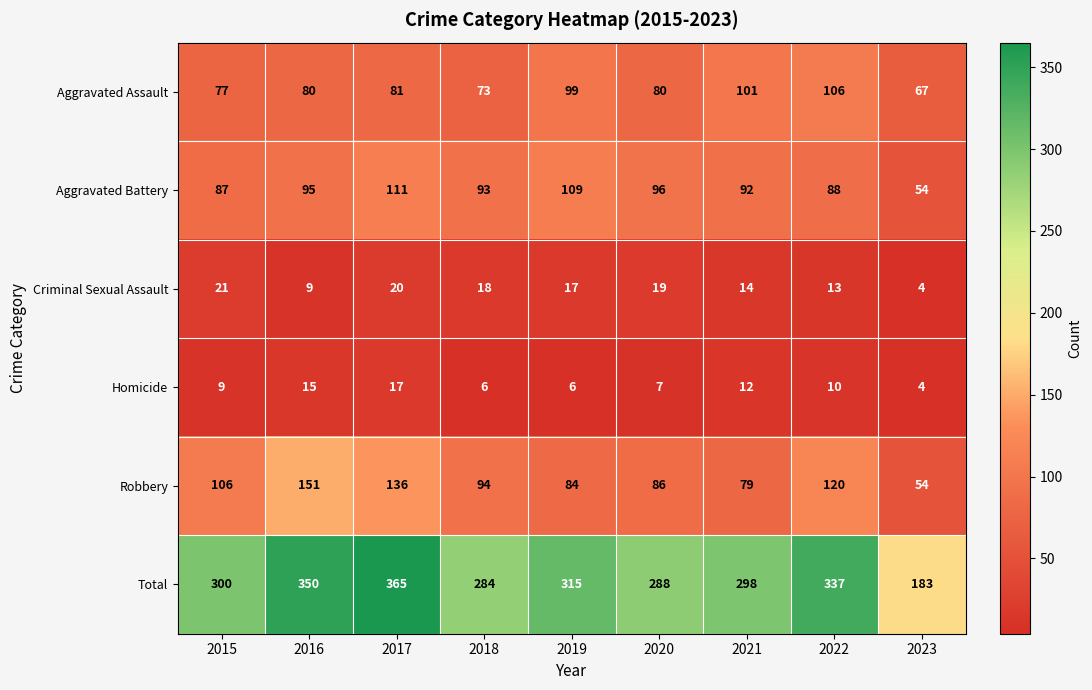

Which series has the widest spread of values?

Total